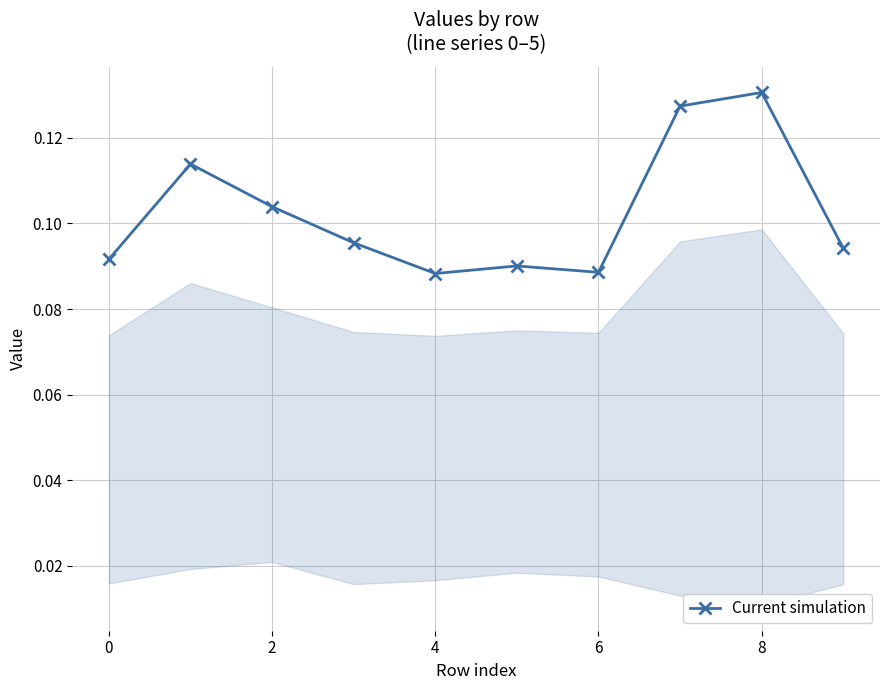

What is the sum of all values?

1.0